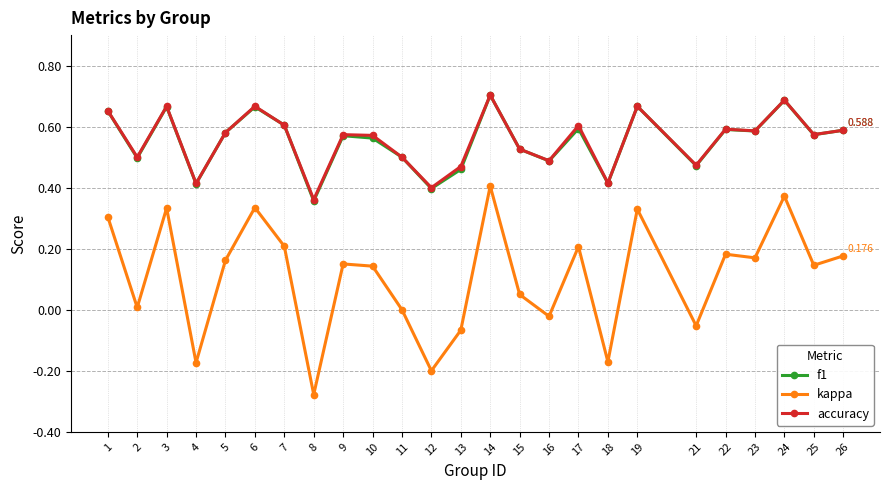

At which label is accuracy closest to 0?

8